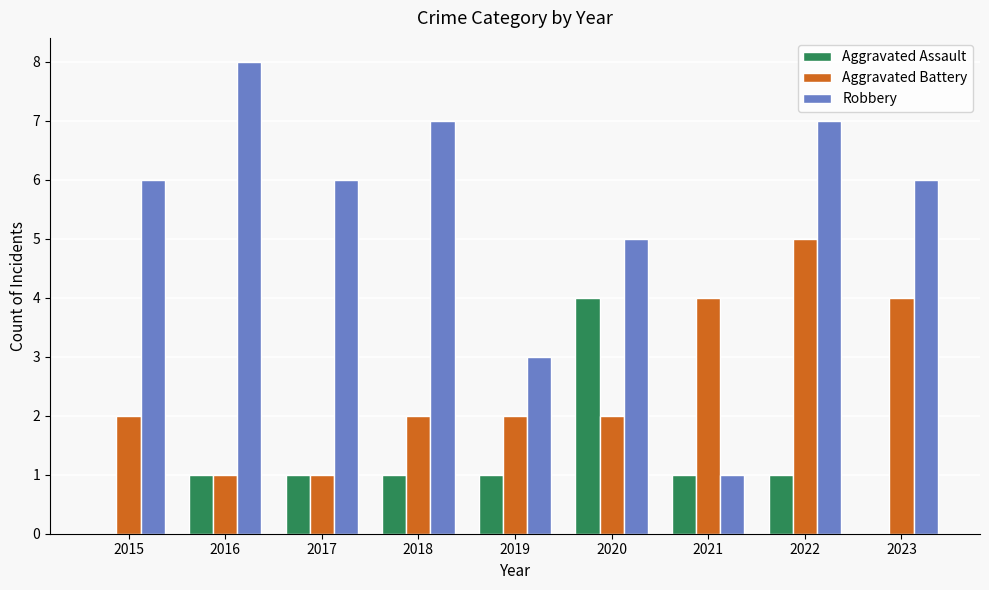

What are all the series names shown in the legend?

Aggravated Assault, Aggravated Battery, Robbery